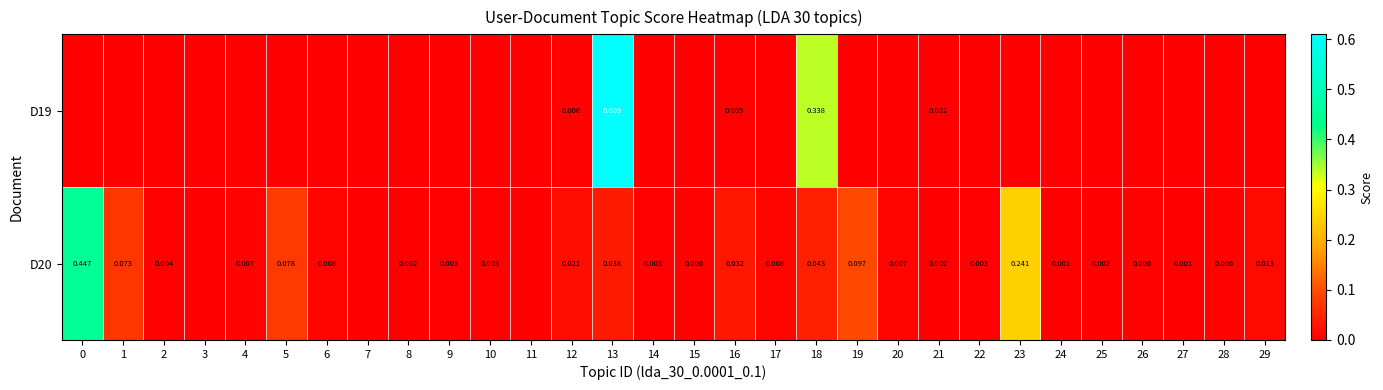

What is the sum of all D19 values?

1.0